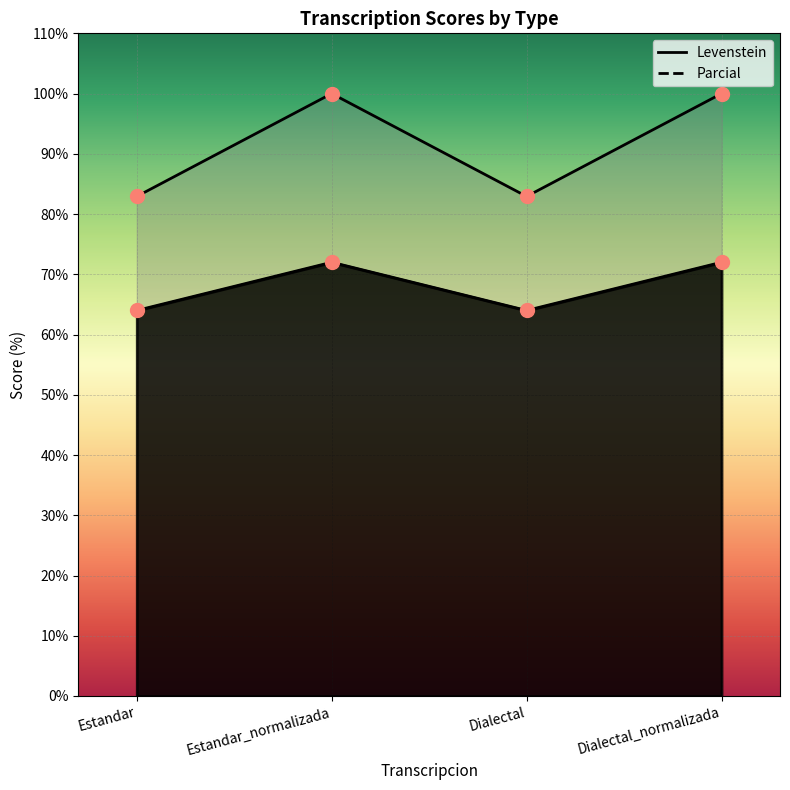

How many points are lower than both their immediate neighbors (excluding endpoints)?

1